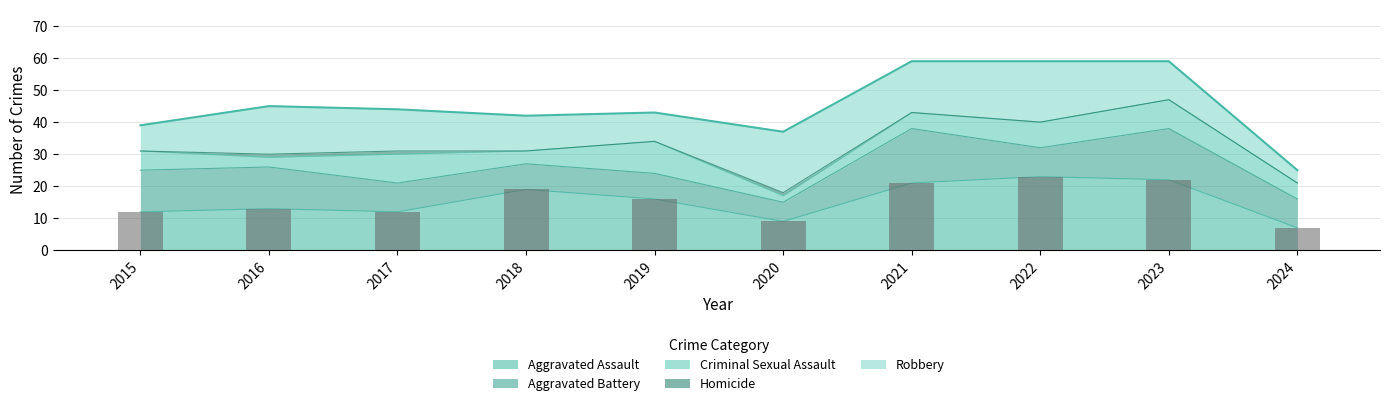

The Total series shows 22 at 2016. True or false?

False